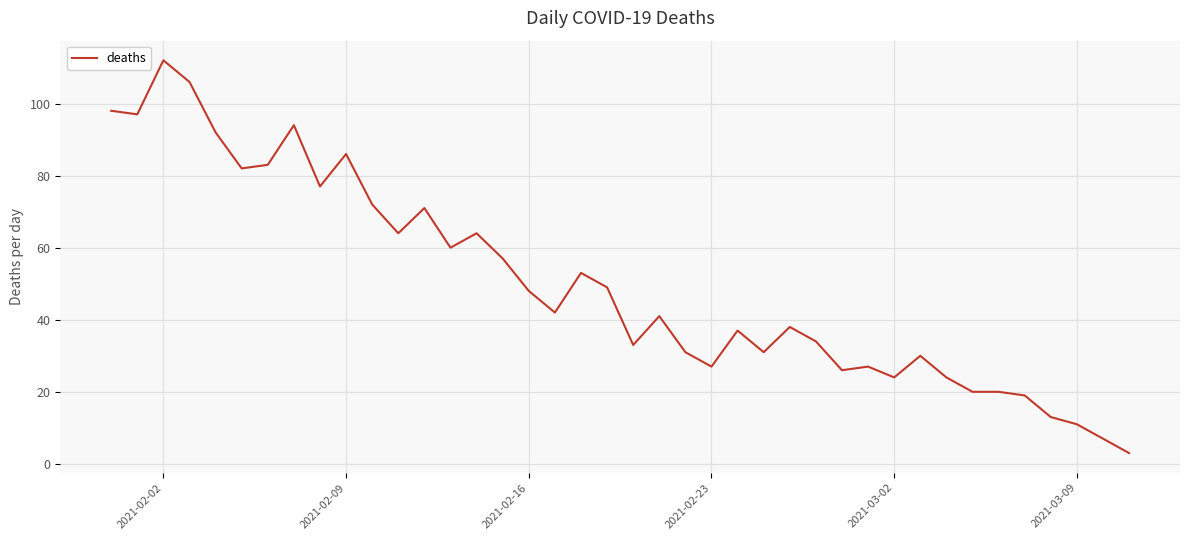

What is the greatest value displayed?

112